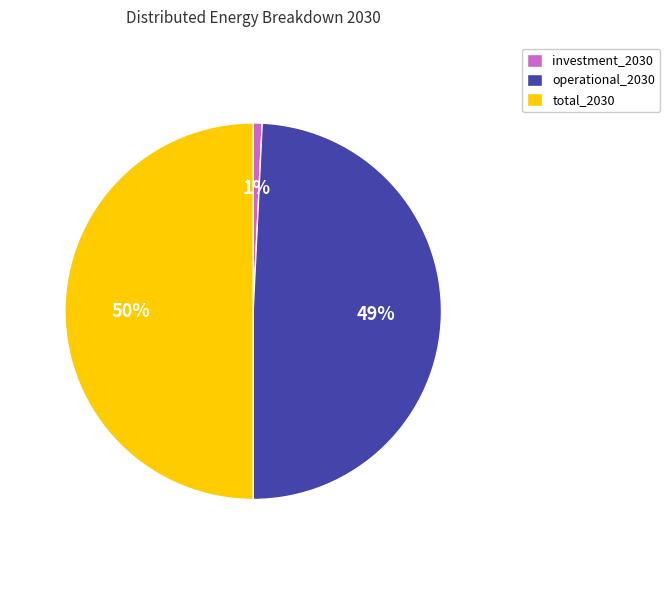

Between investment_2030 and total_2030, which is larger?

total_2030